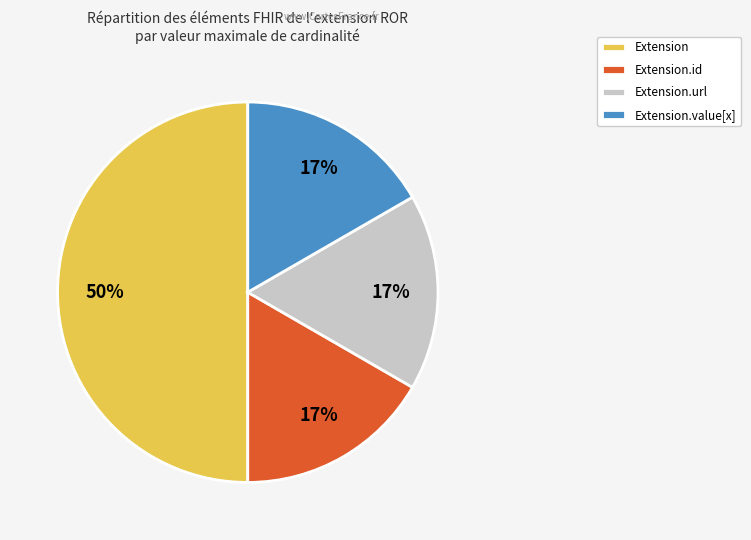

To the nearest percent, what is the average slice percentage?

25%